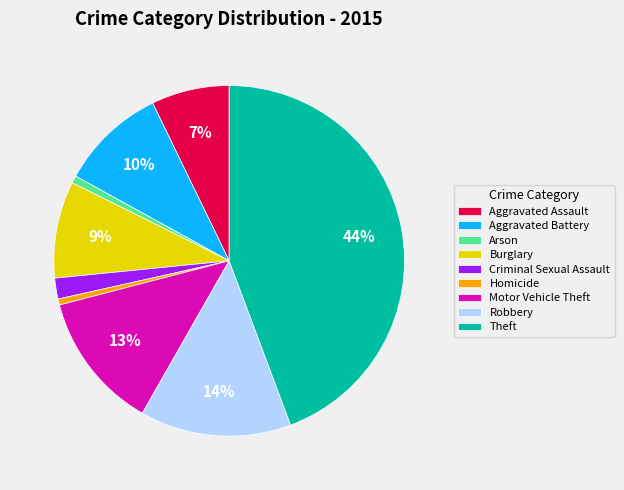

To the nearest percent, what portion does Burglary represent?

9%